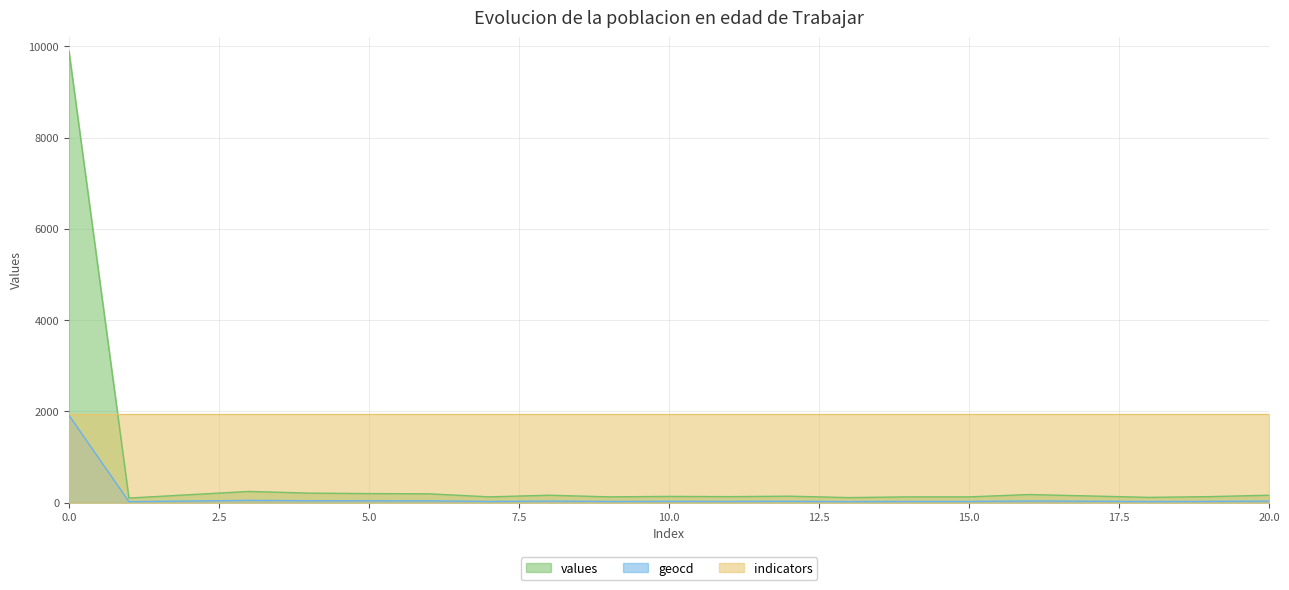

What is the value of the values point at the 1st from the left?

9901